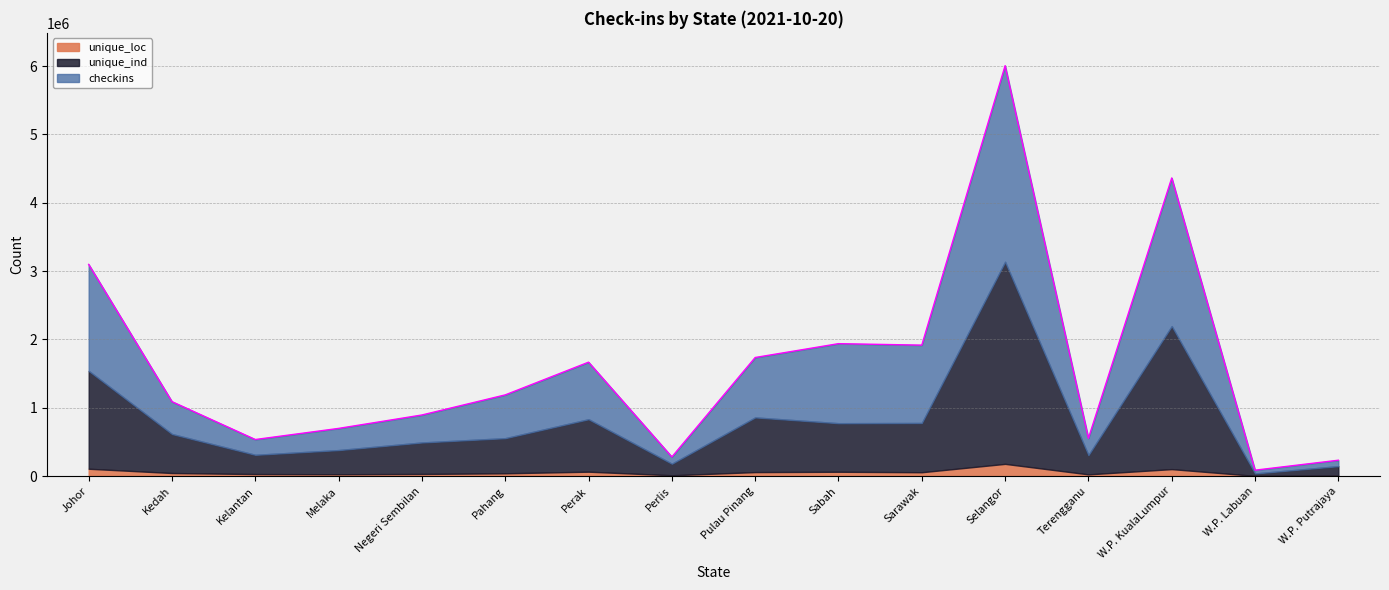

What is the sum of all unique_ind values?

12293317